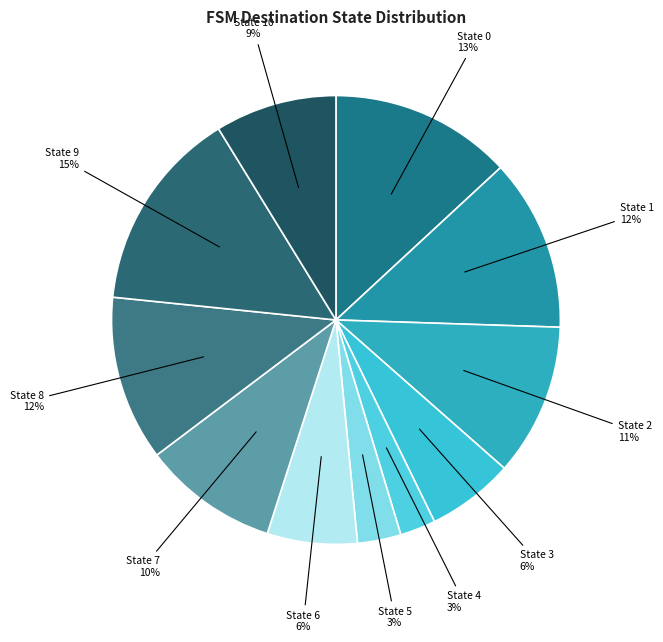

Does State 5 account for over 50% of the chart?

No